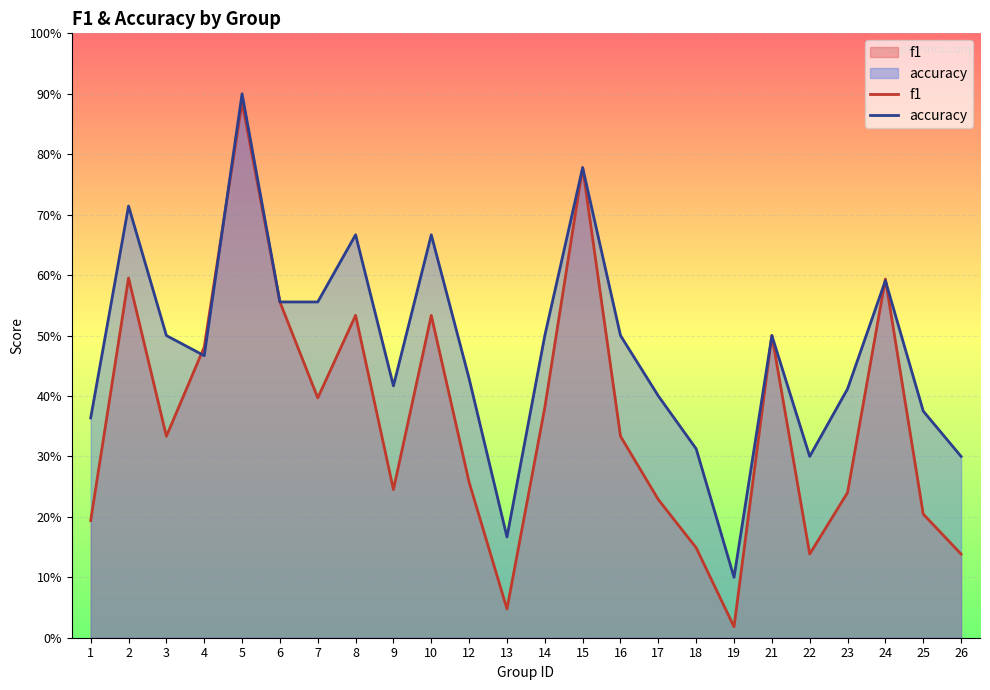

Reading left to right, list all the values displayed in this chart.

f1: 0.2	0.6	0.3	0.5	0.9	0.6	0.4	0.5	0.2	0.5	0.3	0.0	0.4	0.8	0.3	0.2	0.1	0.0	0.5	0.1	0.2	0.6	0.2	0.1
accuracy: 0.4	0.7	0.5	0.5	0.9	0.6	0.6	0.7	0.4	0.7	0.4	0.2	0.5	0.8	0.5	0.4	0.3	0.1	0.5	0.3	0.4	0.6	0.4	0.3